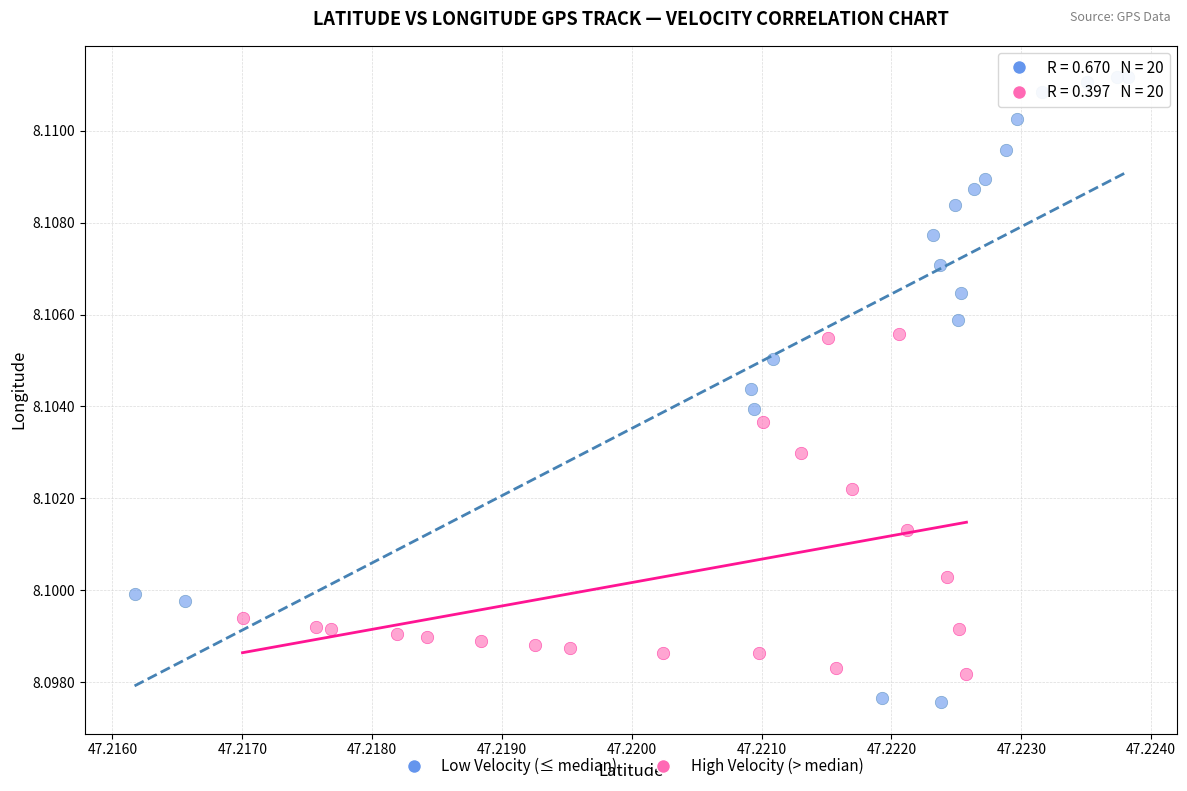

Which series contains the lowest Y value?

Low Velocity (≤ median)